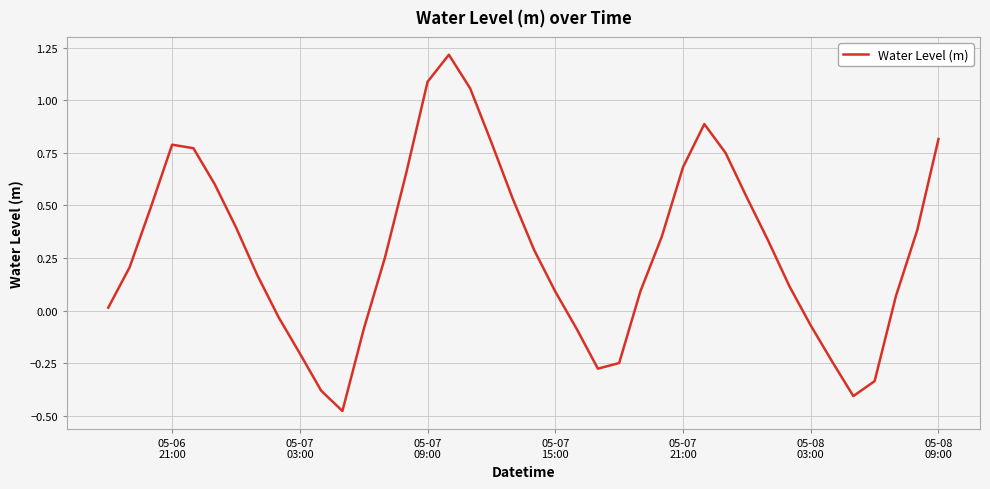

What is the difference between the maximum and minimum values?

1.7